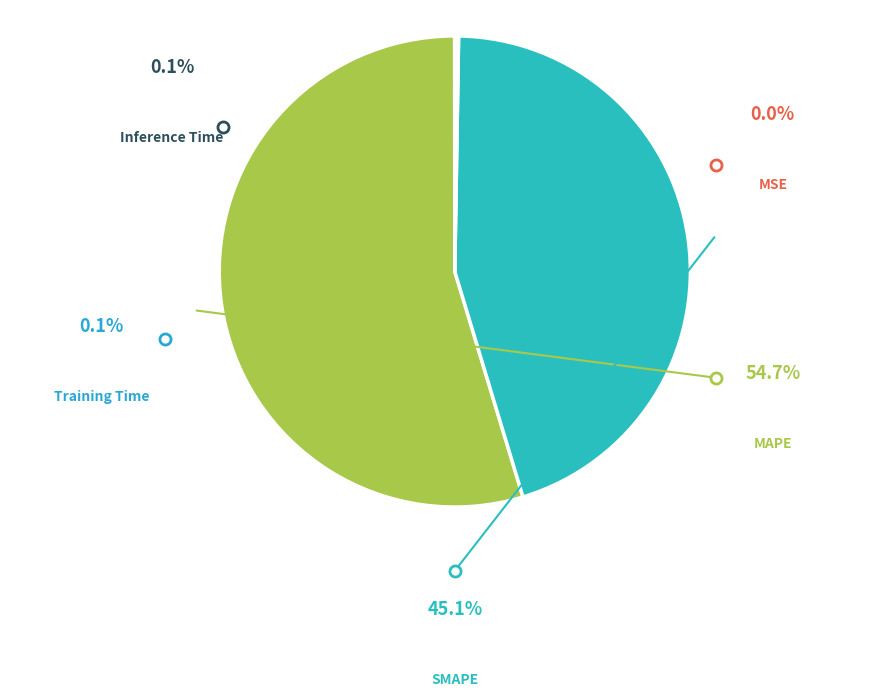

Rank the categories by value from lowest to highest.

MSE, Training Time, Inference Time, SMAPE, MAPE